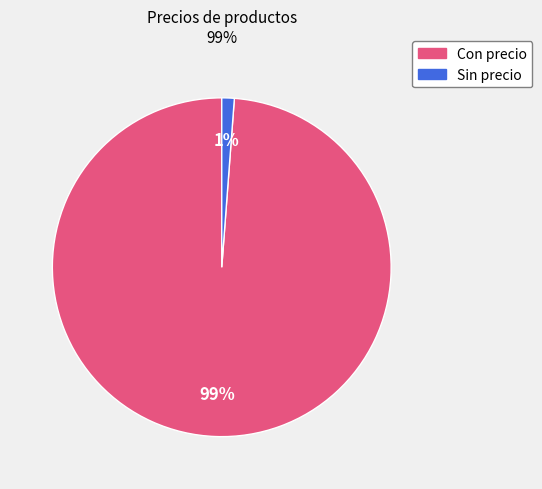

Count the number of slices in the pie.

2